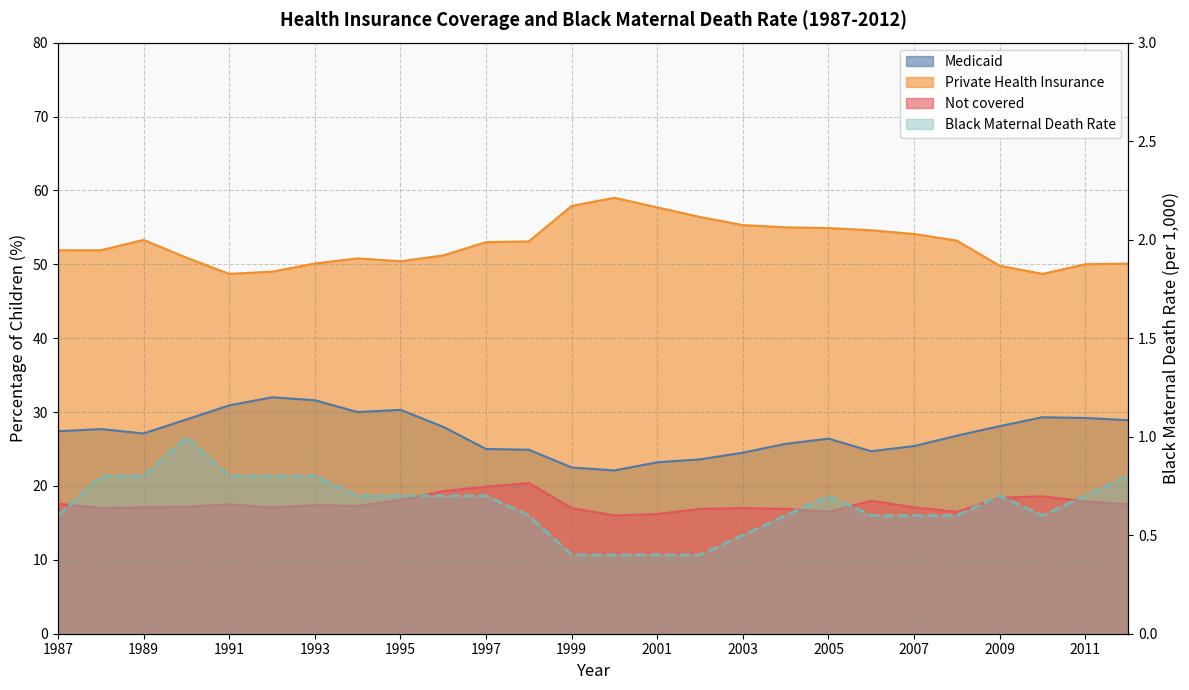

What is the difference between the Medicaid values at 1991 and 2009?

2.8